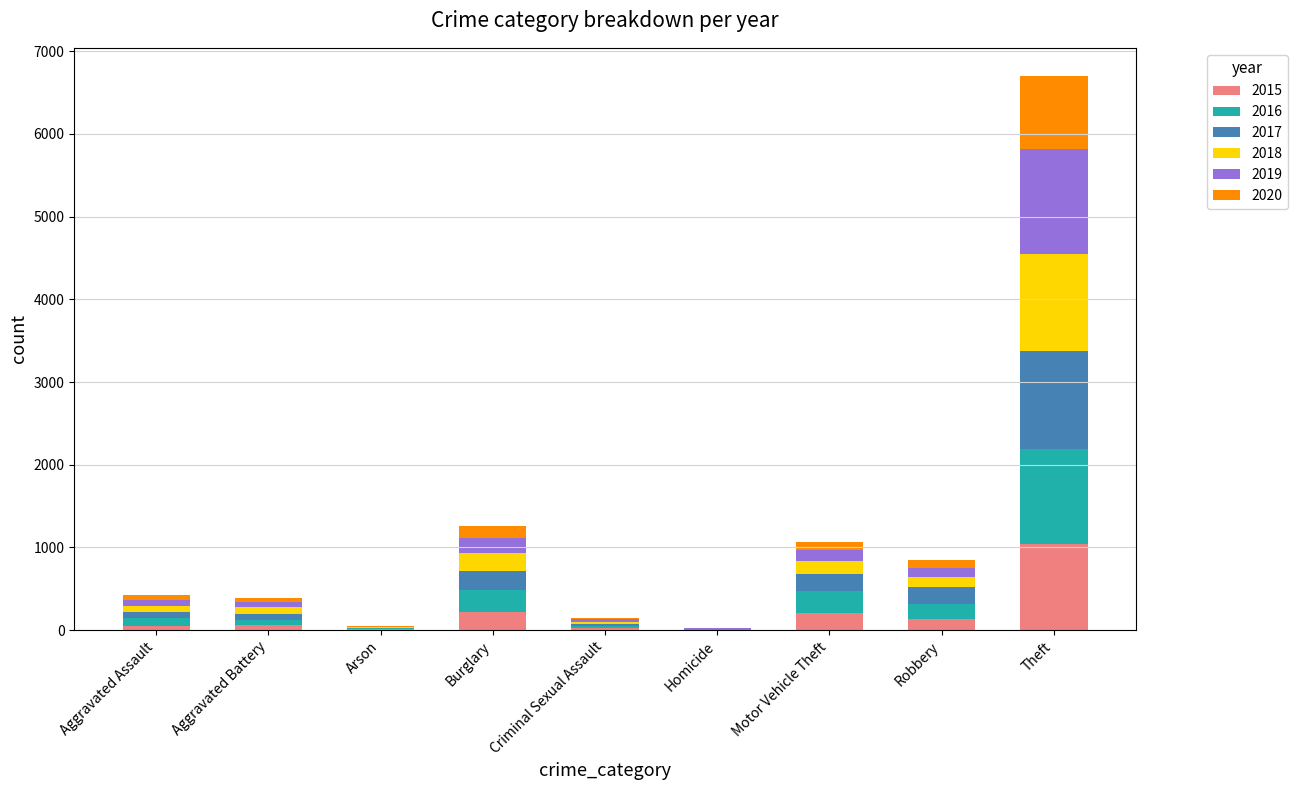

Which category has the highest value in the 2015 series?

Theft